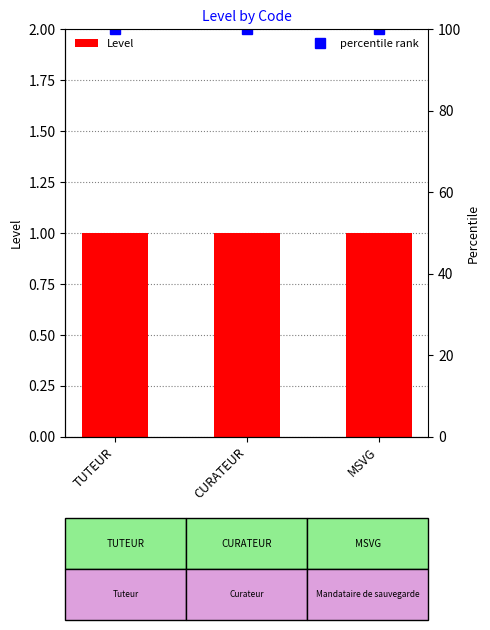

At MSVG, list the series in order from largest to smallest.

percentile rank, Level